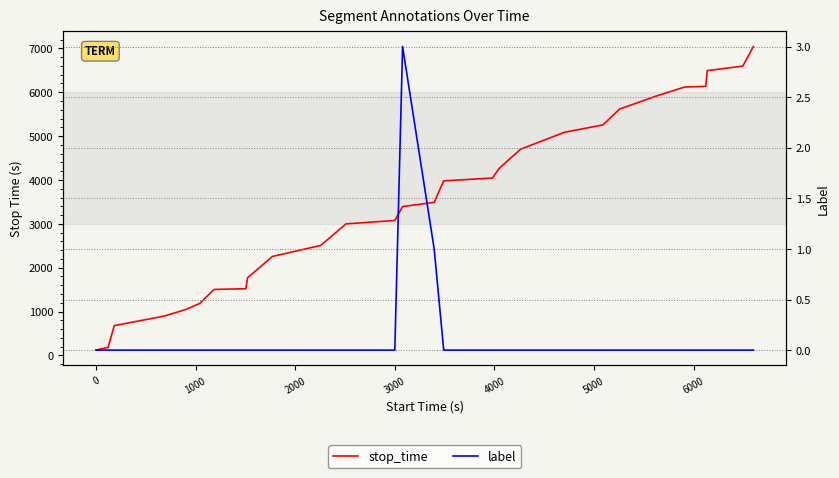

List the series in order of their overall mean, highest first.

stop_time, label